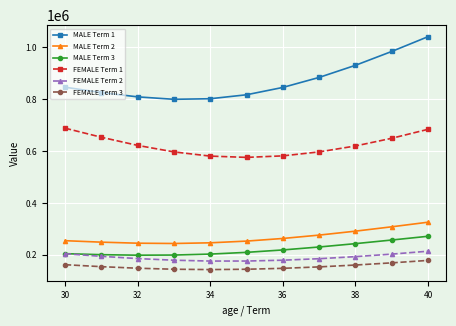

How many data points in FEMALE Term 2 are above 185520?

6